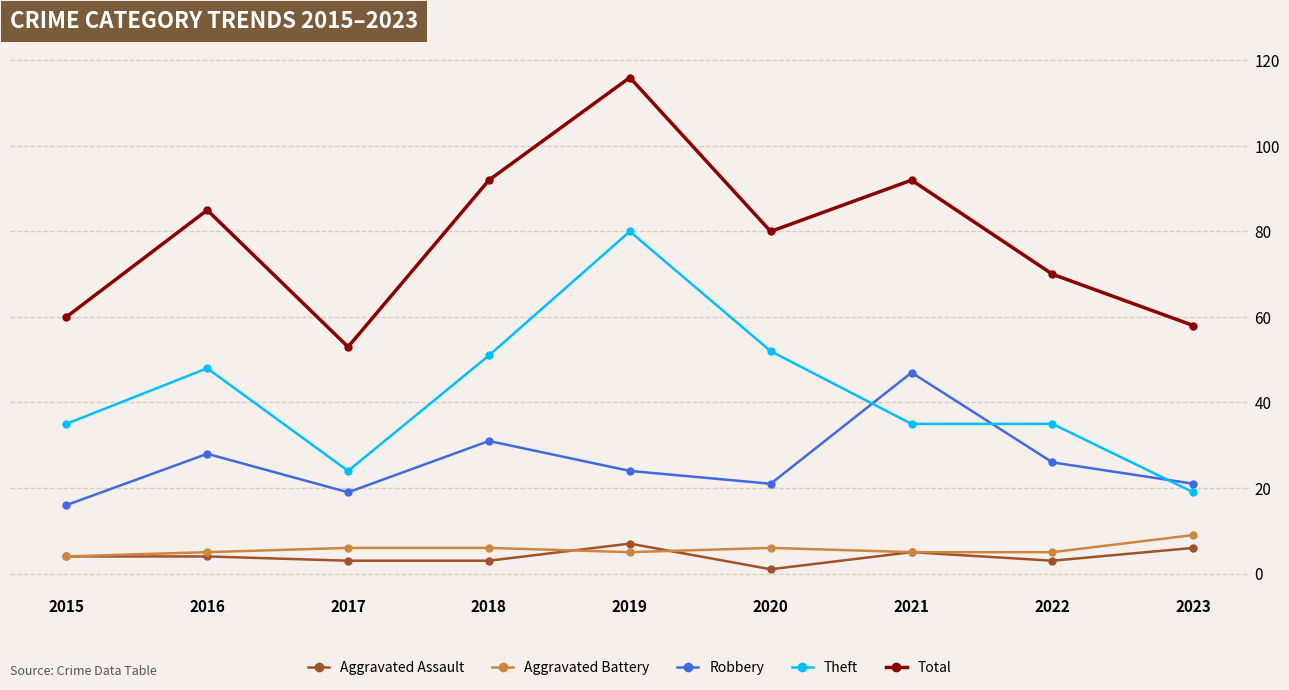

Which series has the widest spread of values?

Total